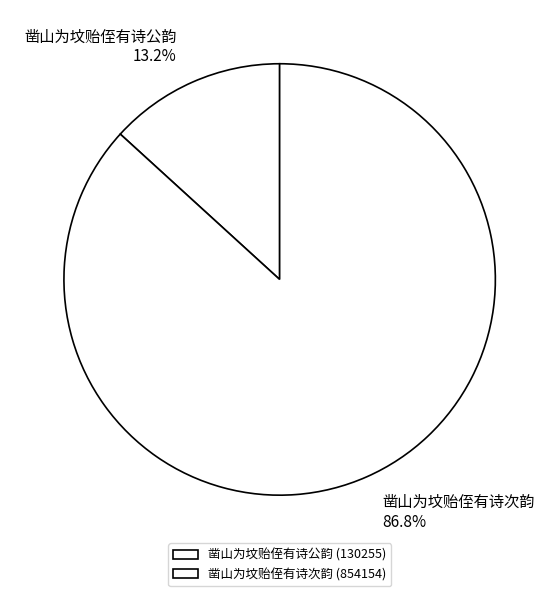

The 凿山为坟贻侄有诗次韵 slice represents 78% of the pie. True or false?

False